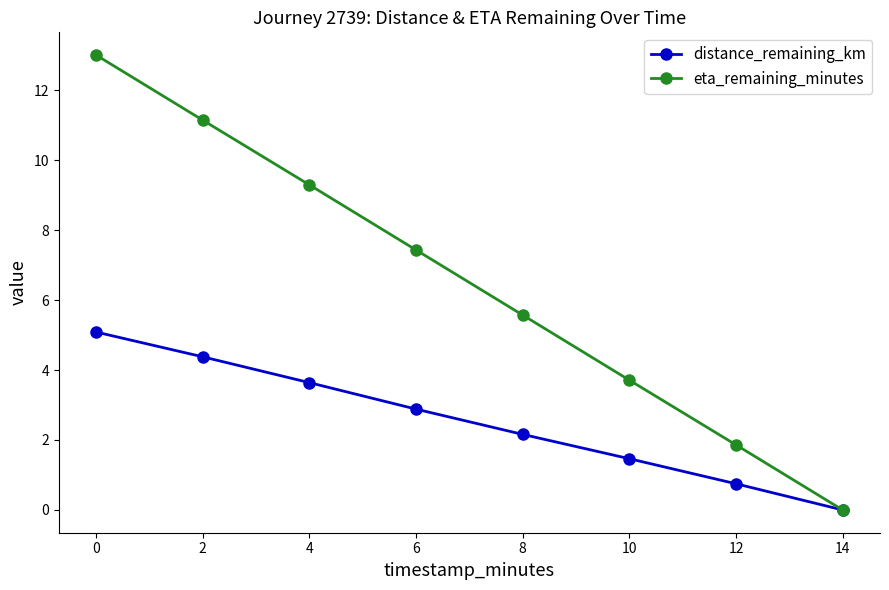

Does the chart have visible grid lines?

No